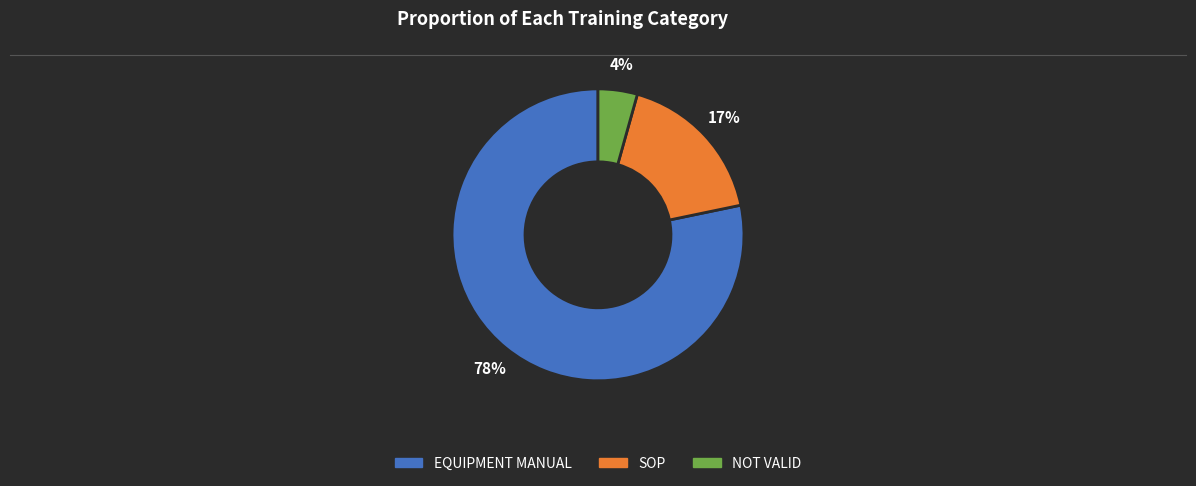

Which has a higher value, SOP or EQUIPMENT MANUAL?

EQUIPMENT MANUAL